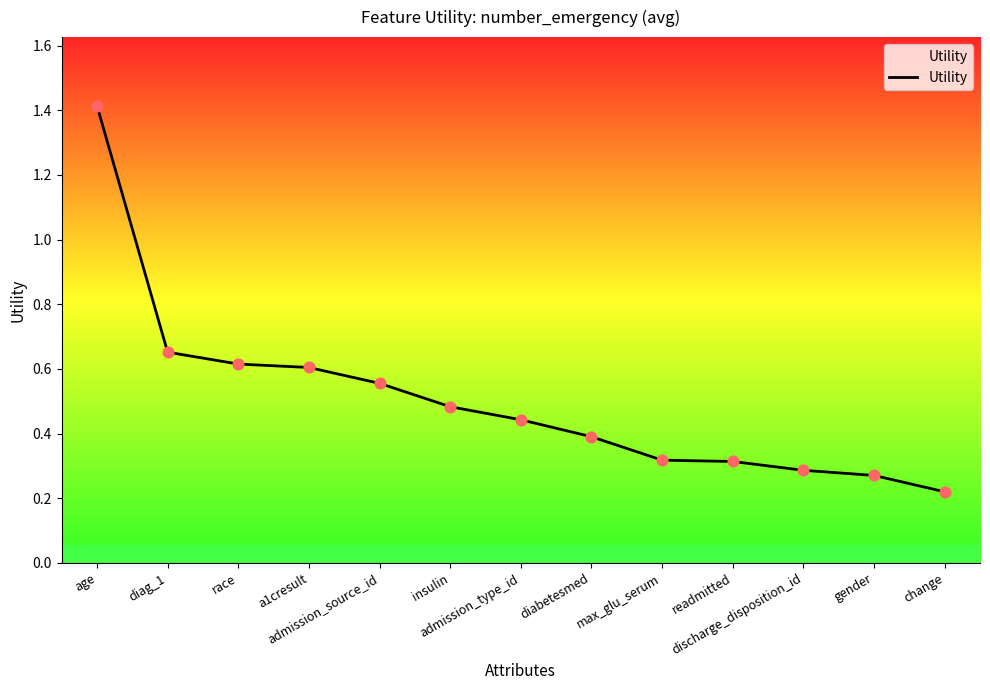

What is the change in value from race to admission_type_id?

-0.2